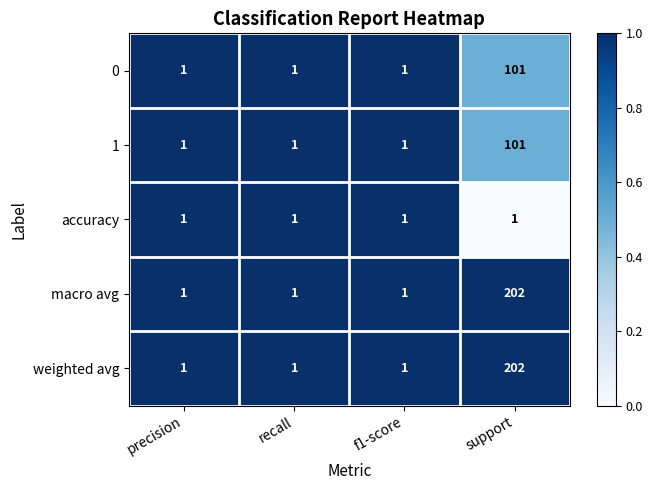

What is the sum of the weighted avg values at support and recall?

203